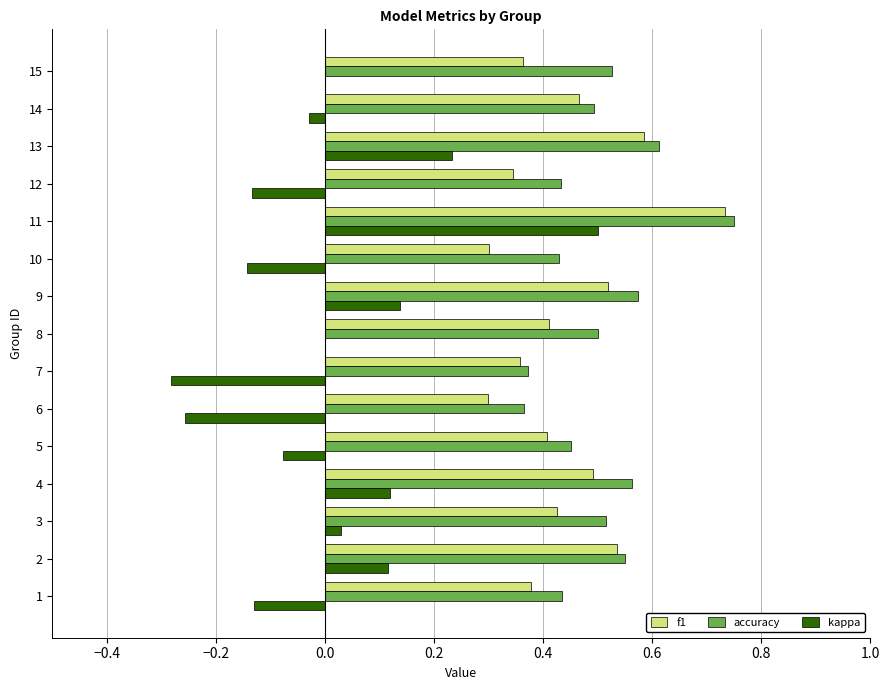

Count the f1 values in the range 0 to 1.

15